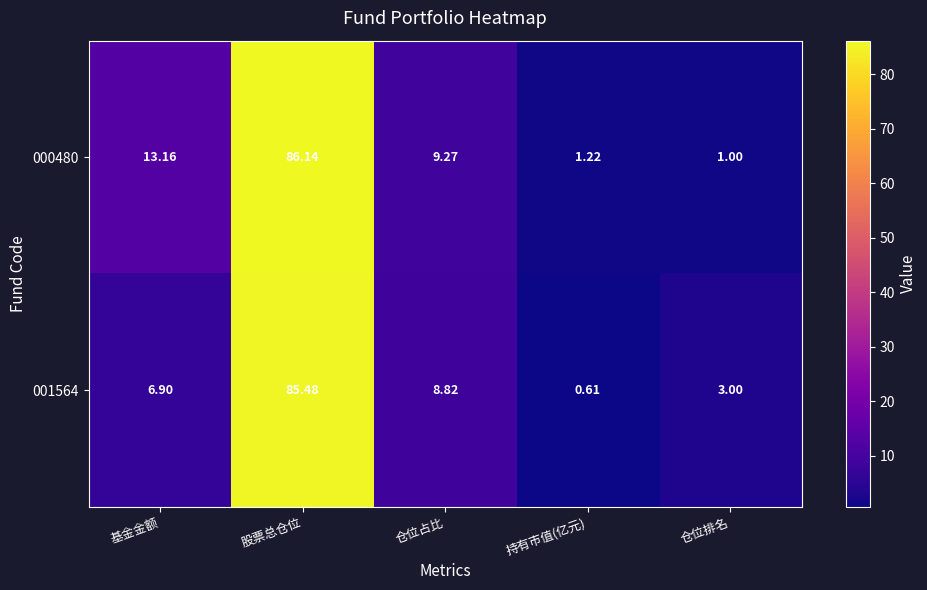

Is the value of 001564 at 持有市值(亿元) greater than the value of 000480 at 仓位排名?

No